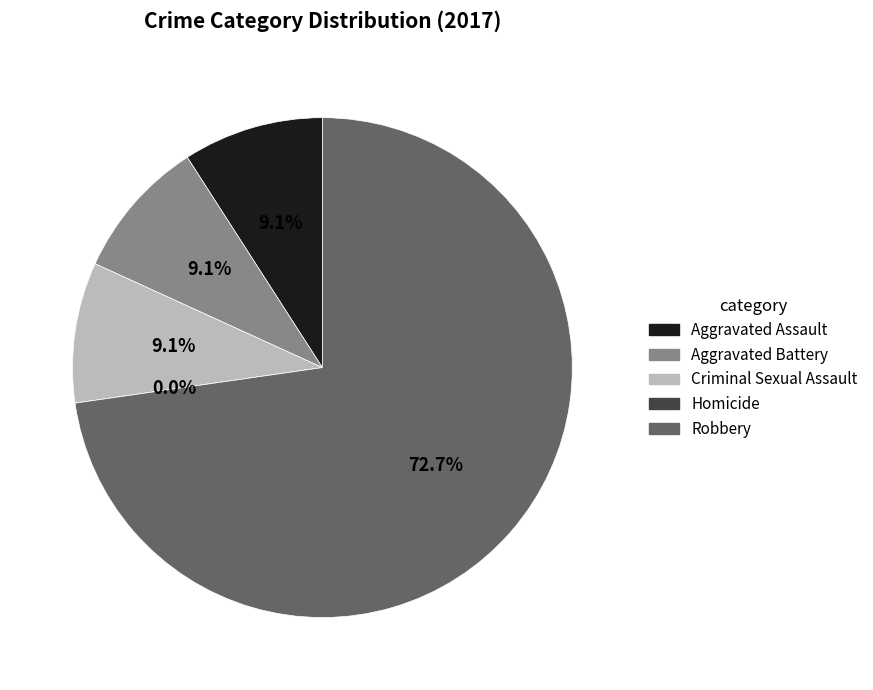

What is the majority slice?

Robbery